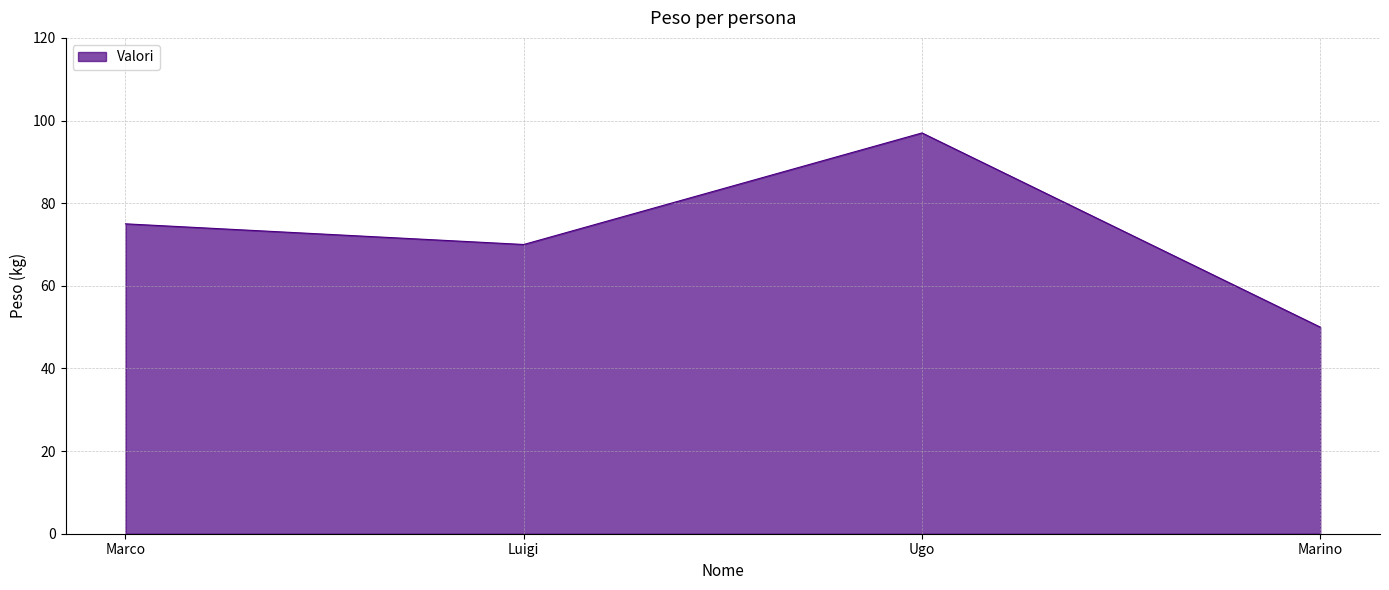

What is the ratio of the value at Luigi to the value at Ugo?

0.7